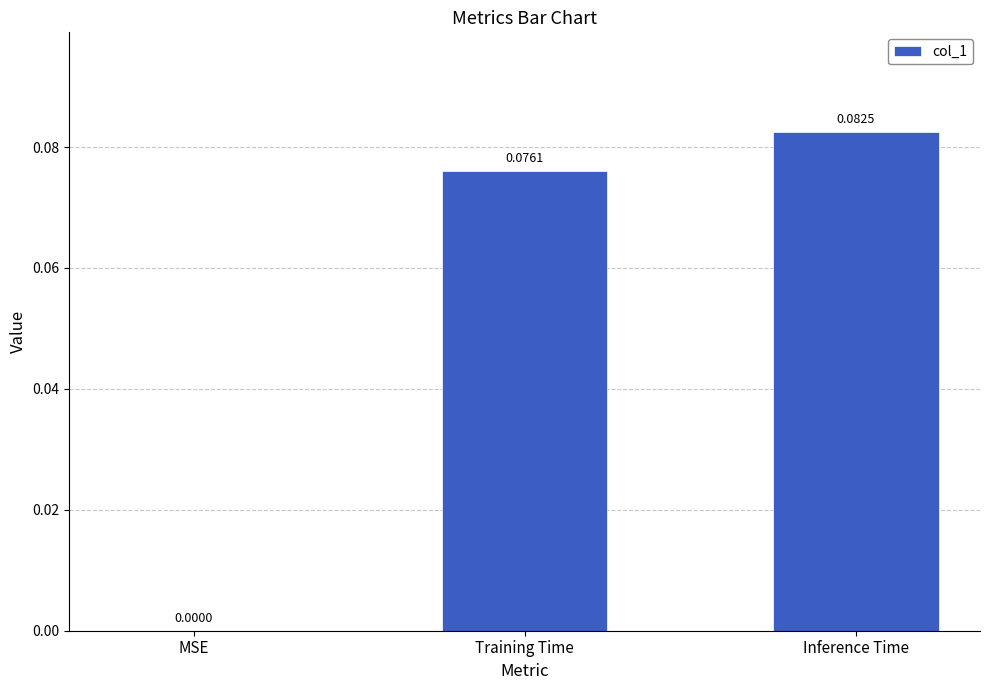

Which label corresponds to the largest value in the chart?

Inference Time